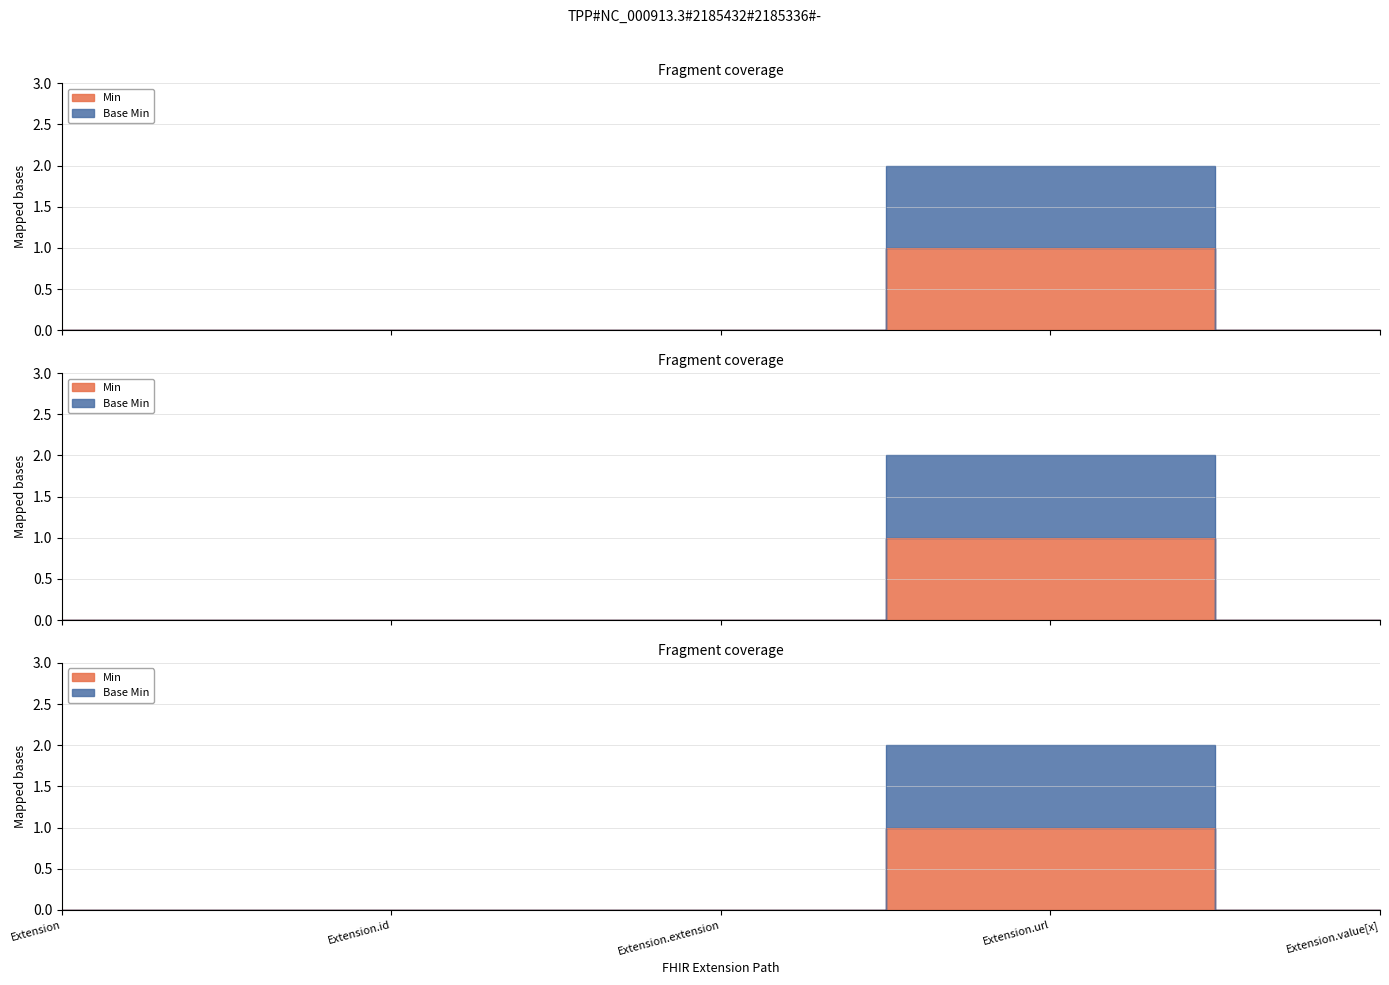

The value of Min at Extension.extension is 0. True or false?

False